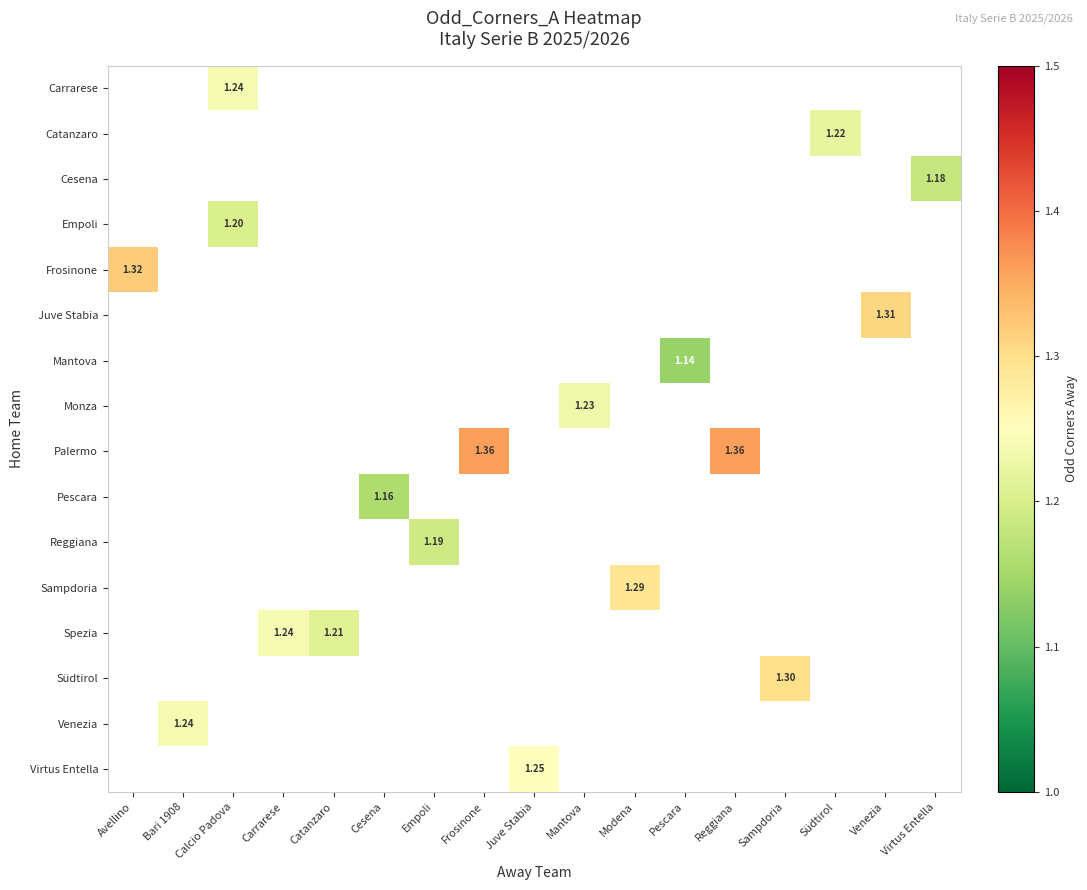

At which category does the chart reach its peak across all series?

Frosinone